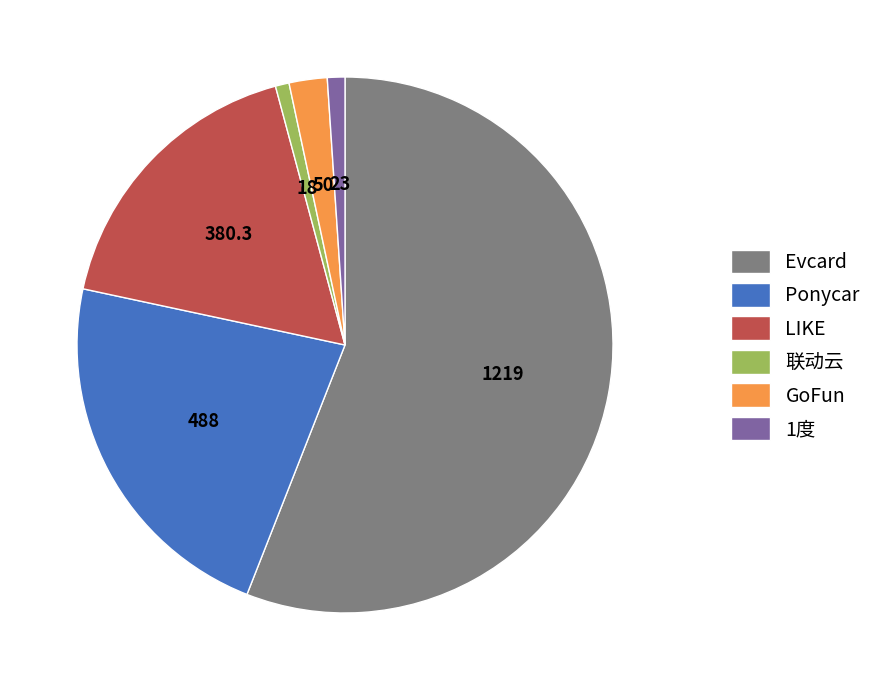

True or false: Evcard accounts for 56% of the total.

True